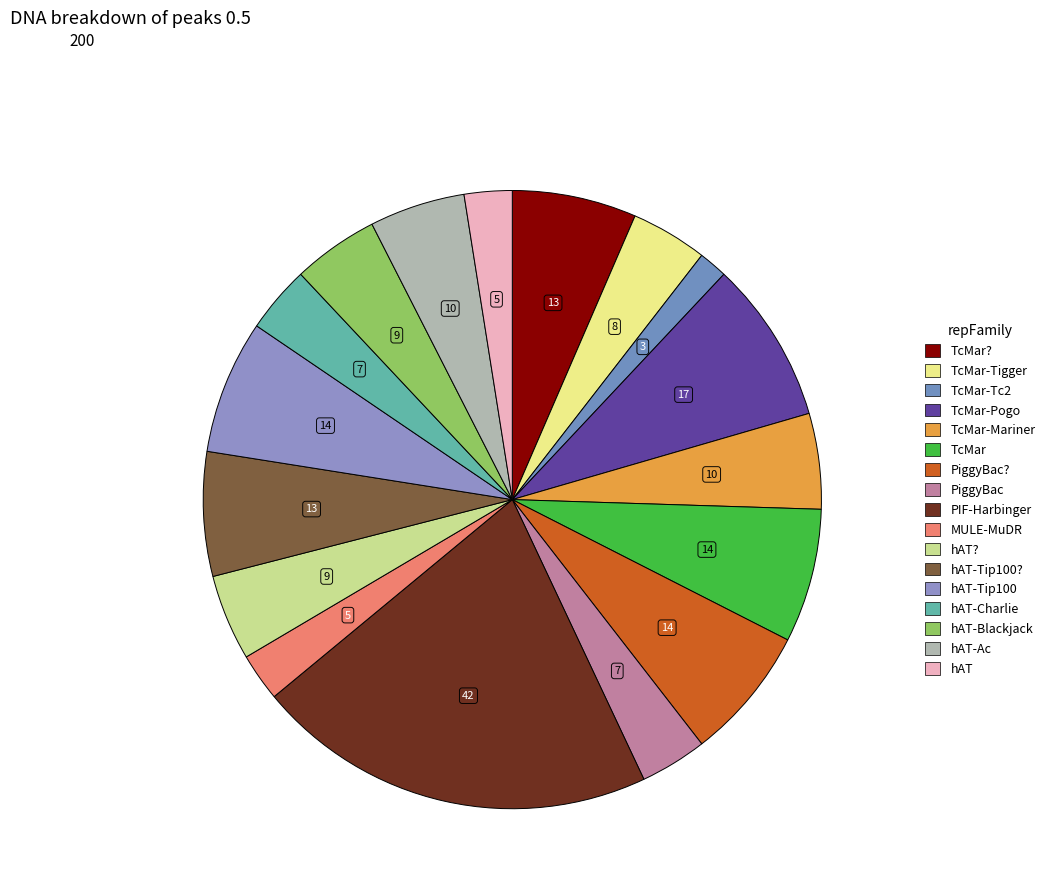

To the nearest percent, what is the difference between the largest and smallest slice percentages?

20%